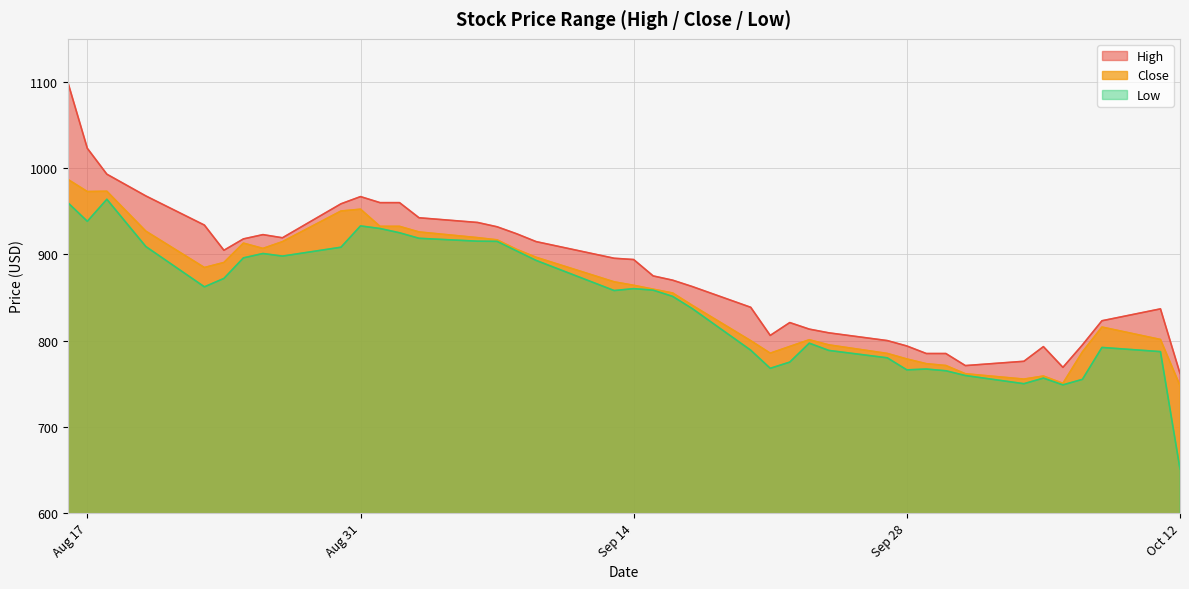

How many lines are shown in the chart?

3